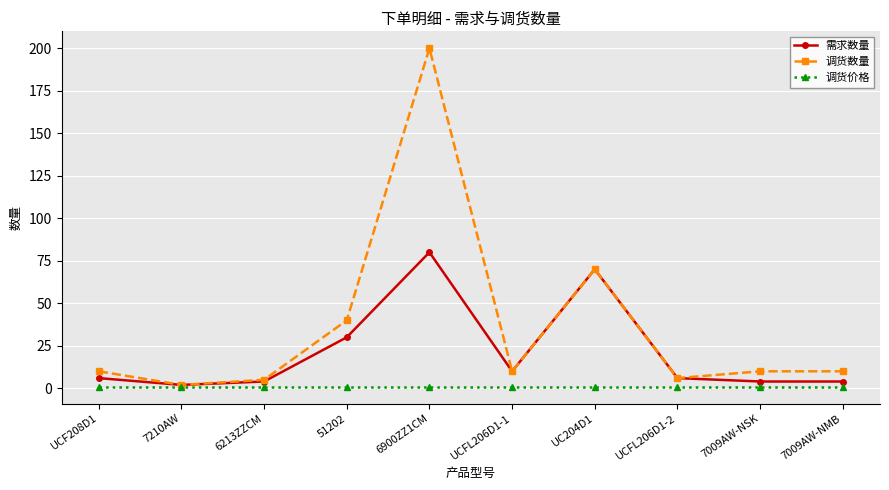

What is the maximum value shown in the chart?

200